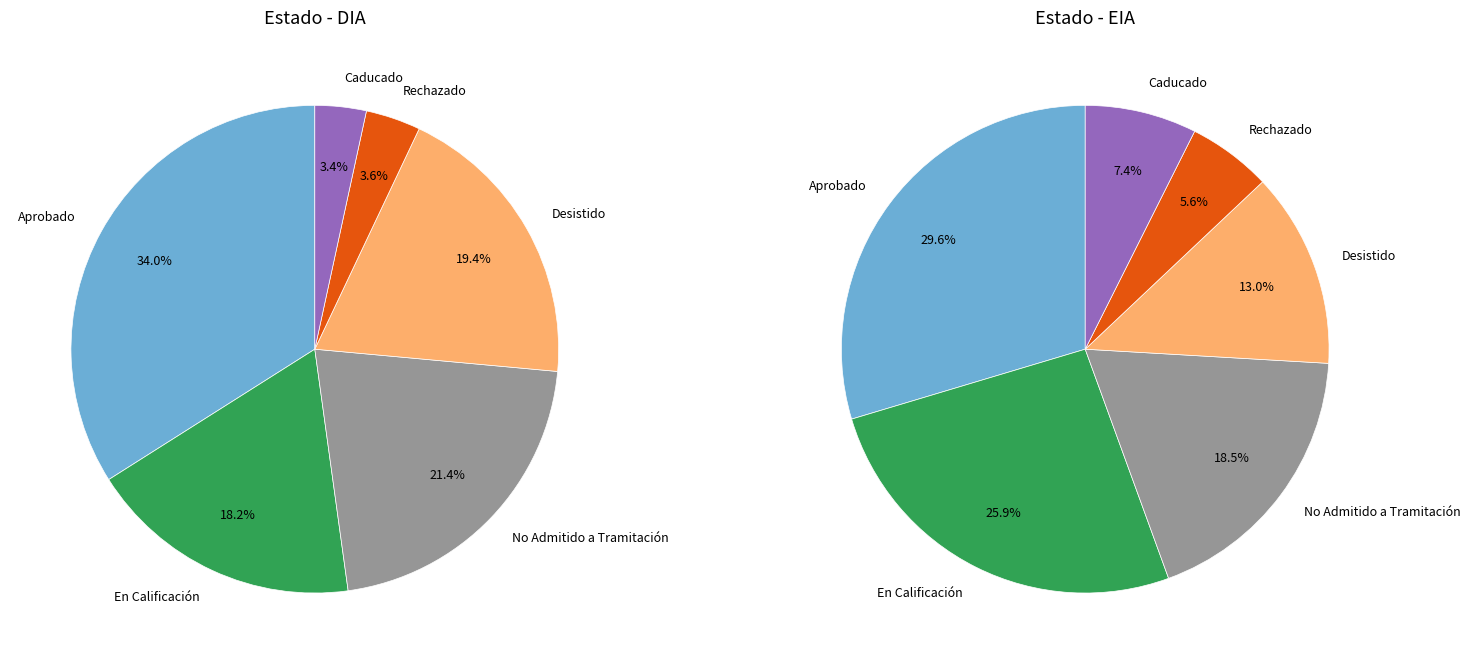

Between Desistido and Caducado, which is larger?

Desistido